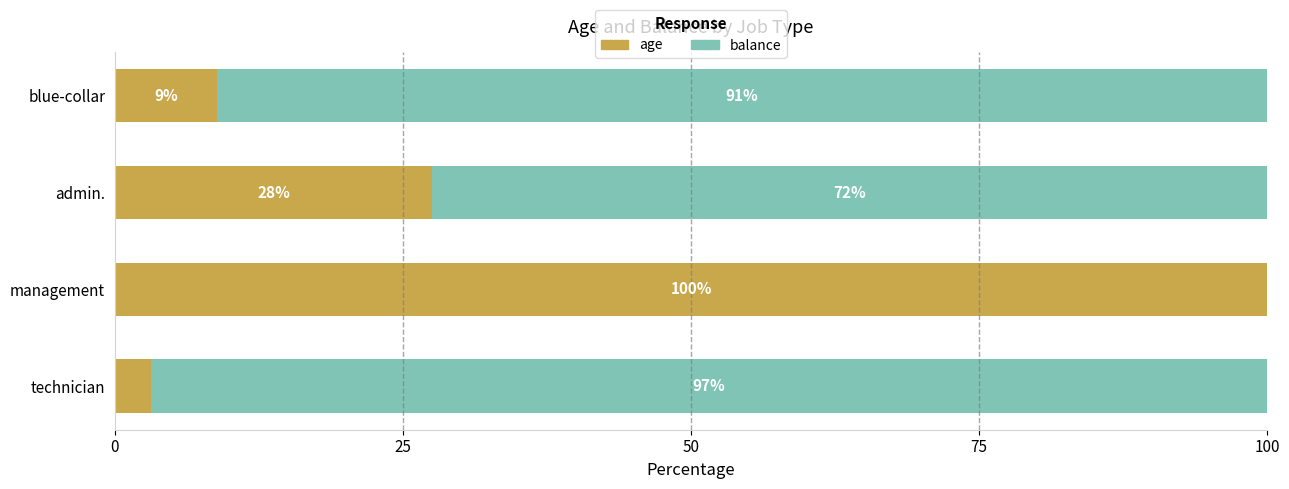

What are all the series names shown in the legend?

age, balance